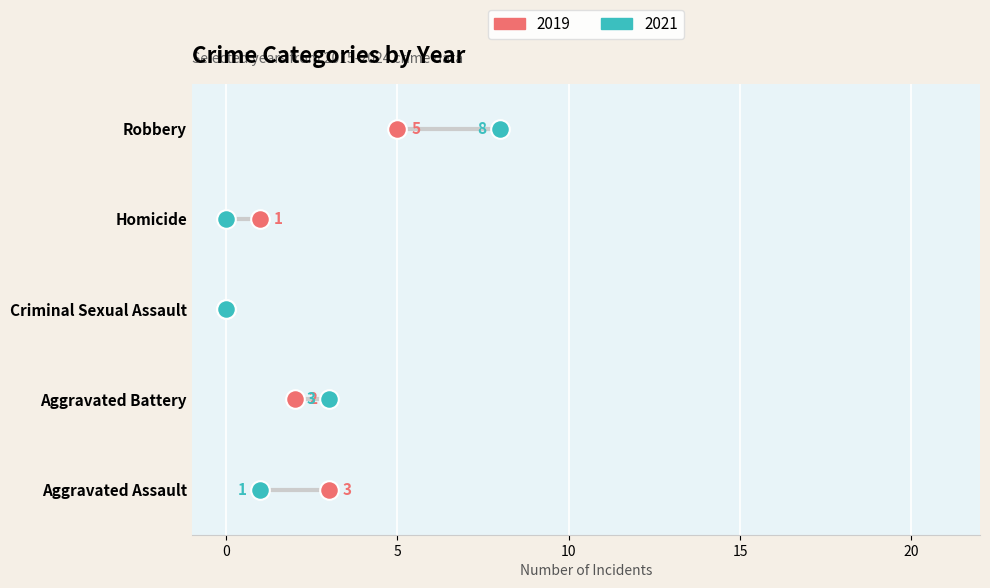

What are all the series names shown in the legend?

2019, 2021